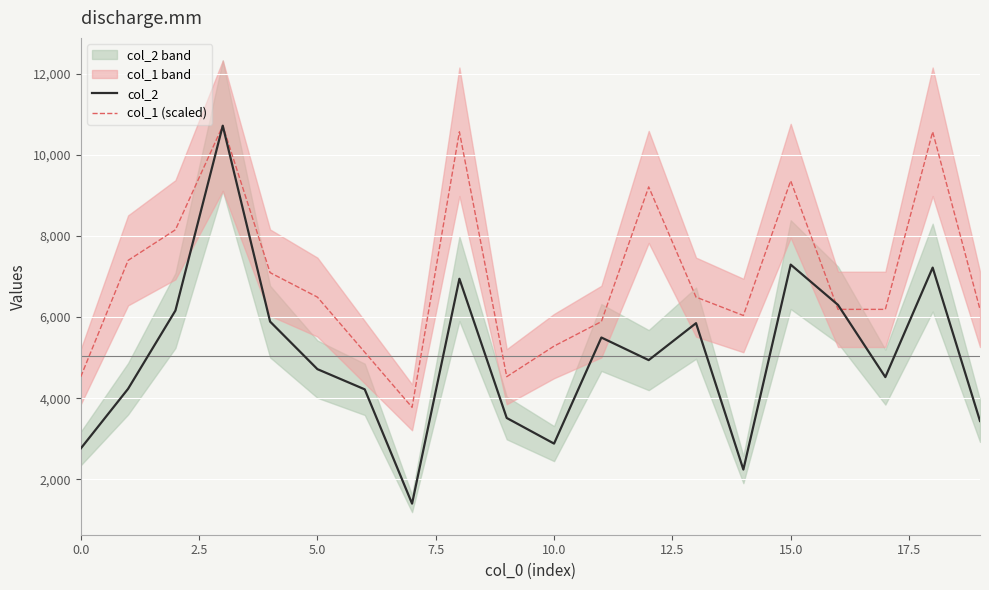

How many series are shown in this chart?

2